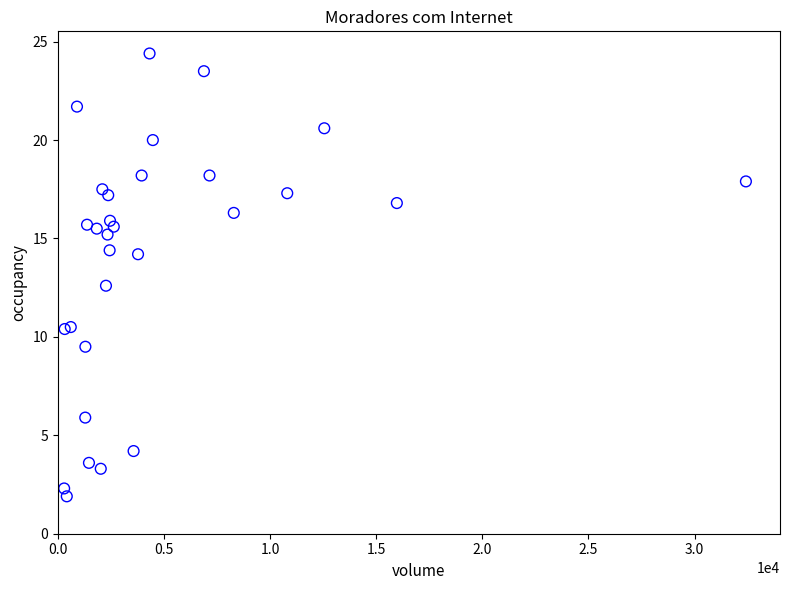

What Y value in the scatter plot is closest to 13?

12.6